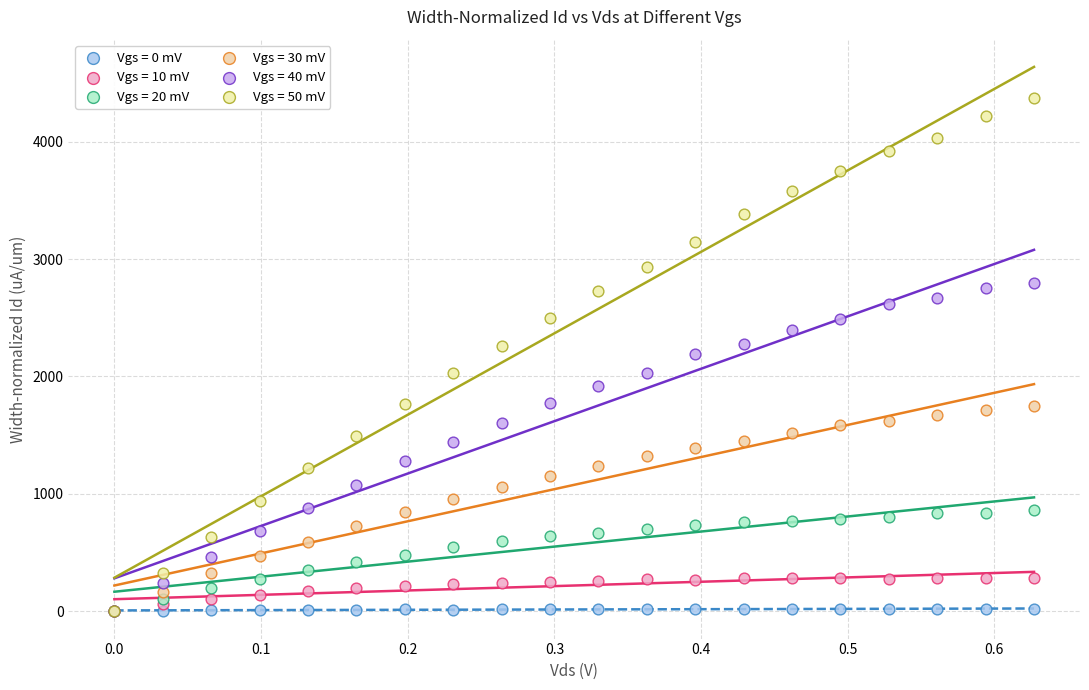

Which series contains the highest Y value?

Vgs = 50 mV